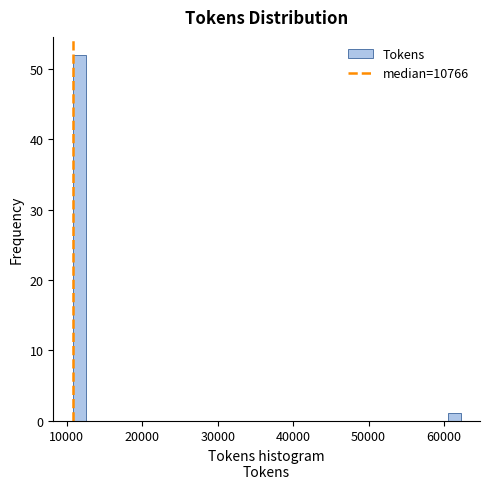

Read against the x-axis, roughly where is the centre of the tallest bar?

12000